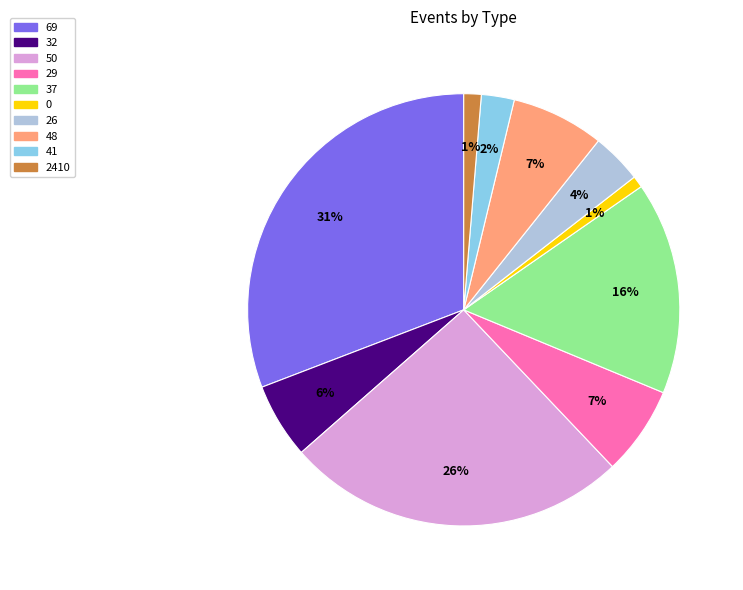

Count the number of slices in the pie.

10